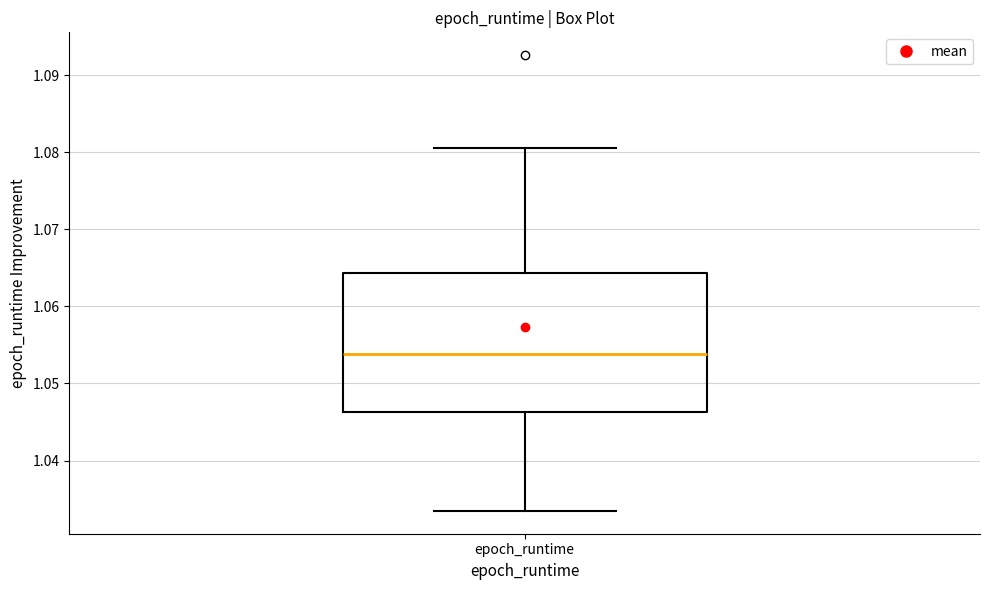

Read this box plot against the y-axis: the position of the median line, the range covered by the box, and the ends of both whiskers. The values are not printed on the chart, so give them approximately, as read against the axis.

median 1.054, box 1.046 to 1.064, whiskers 1.033 to 1.081